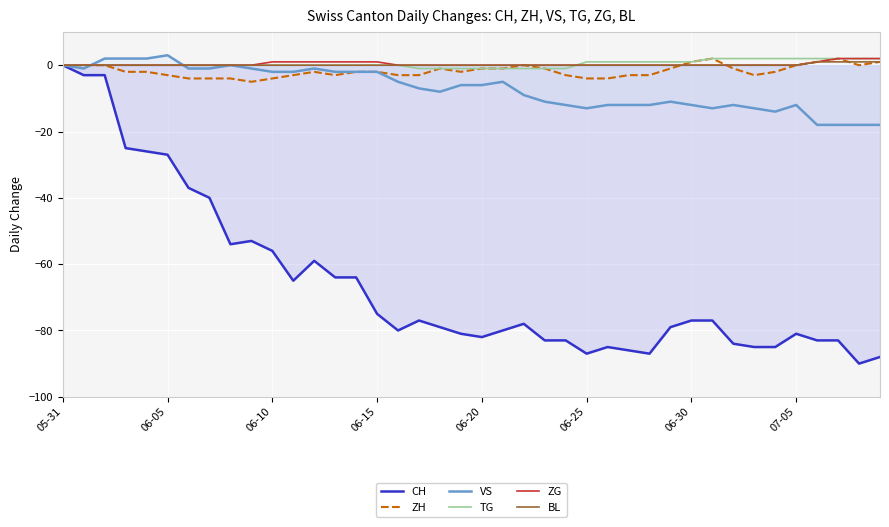

Which series has the largest range (max minus min)?

CH